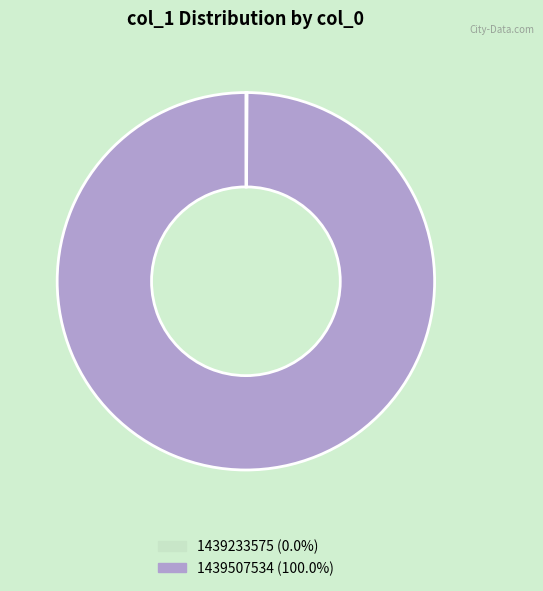

What is the largest slice in the pie chart?

1439507534